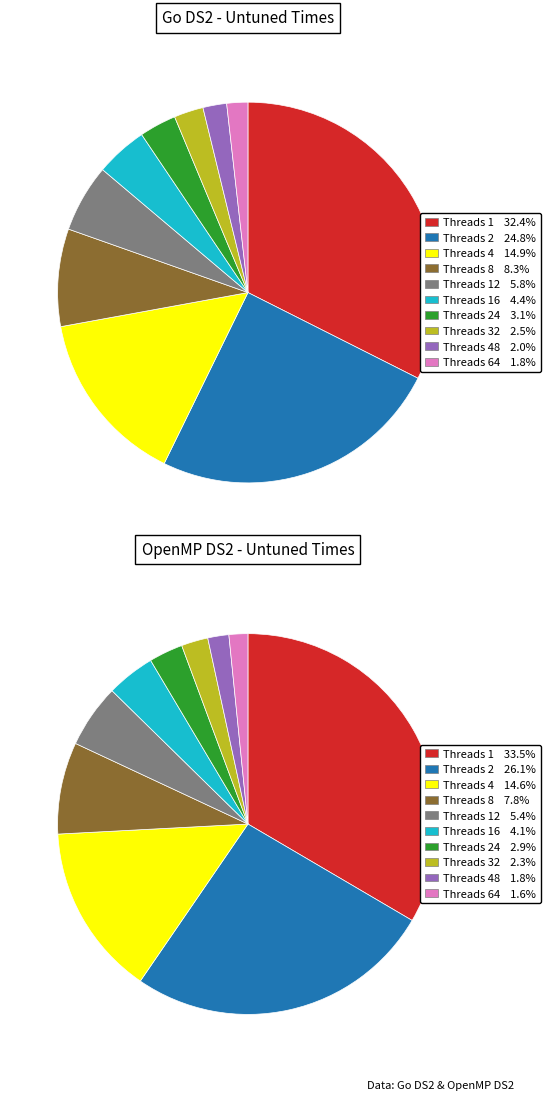

Which series changed the most between 32 and 48?

Go DS2 Untuned